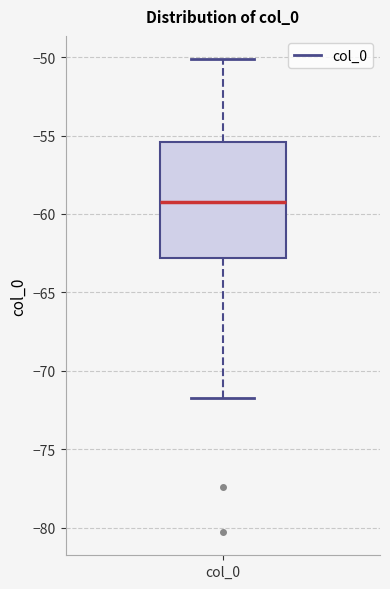

Transcribe this box plot: give where the median line is, the range the box spans, and where the two whiskers end, as read against the y-axis. The values are not printed on the chart, so give them approximately, as read against the axis.

median -59.0, box -63.0 to -55.5, whiskers -71.5 to -50.0